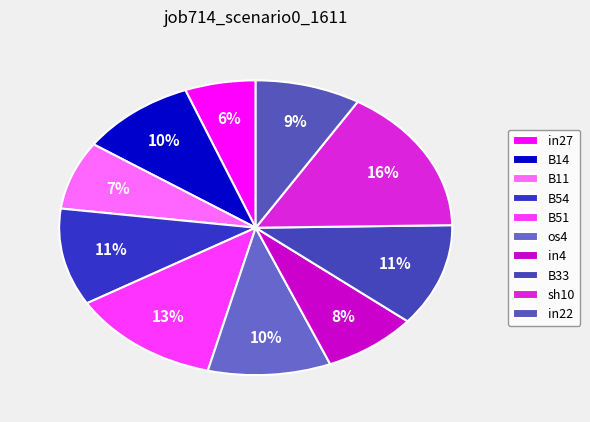

How many segments does this pie chart have?

10